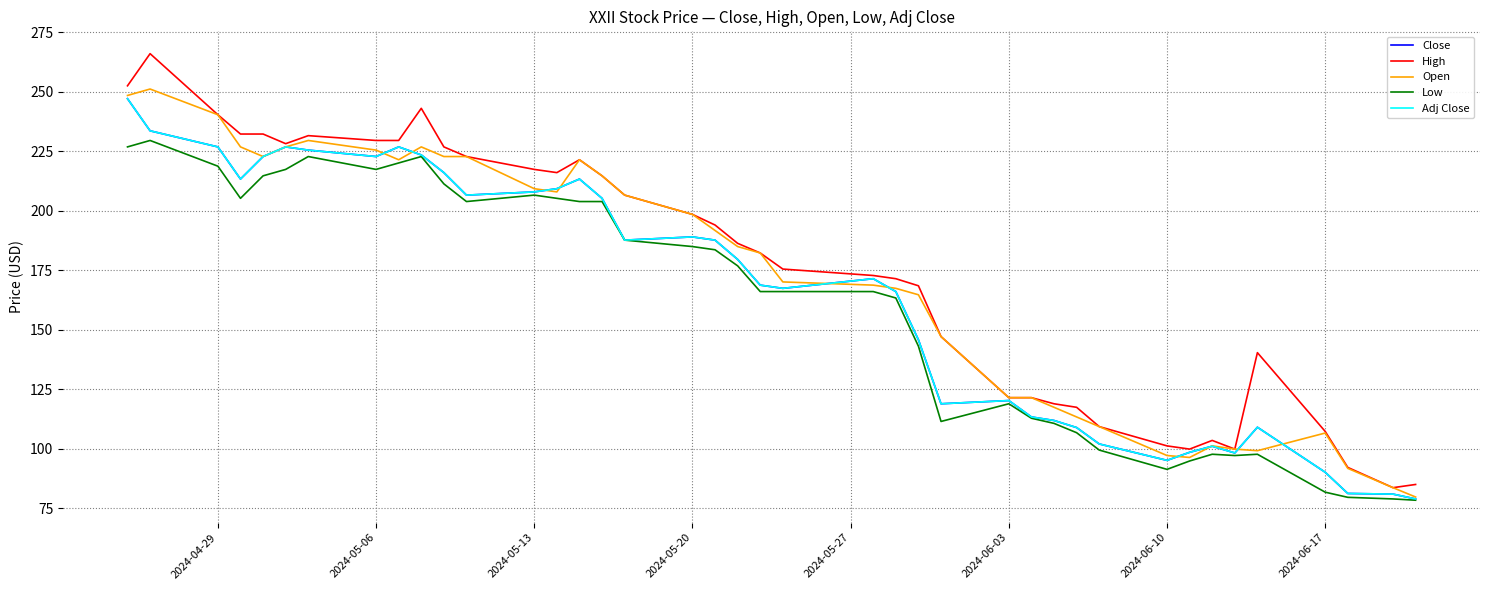

List the series in order of their peak value, highest first.

High, Open, Close, Adj Close, Low